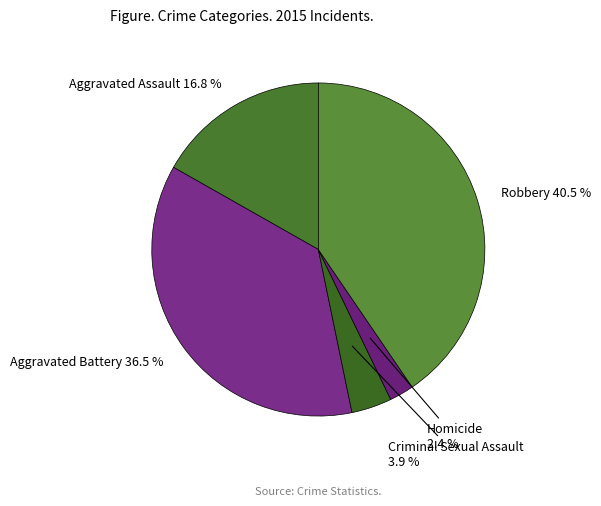

Rank the categories by value from lowest to highest.

Homicide, Criminal Sexual Assault, Aggravated Assault, Aggravated Battery, Robbery